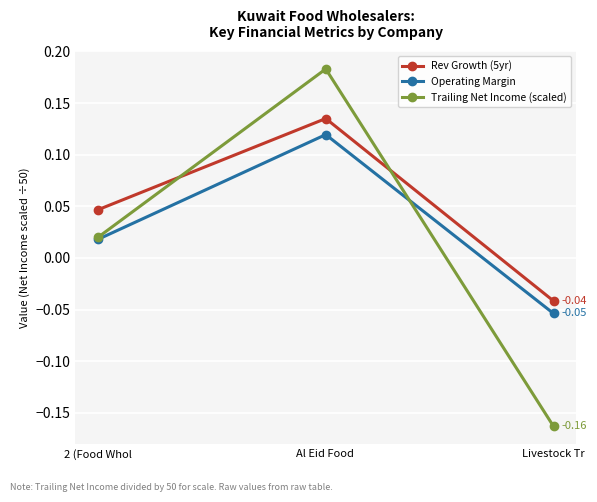

At which label does Rev Growth (5yr) reach its minimum?

Livestock Tr